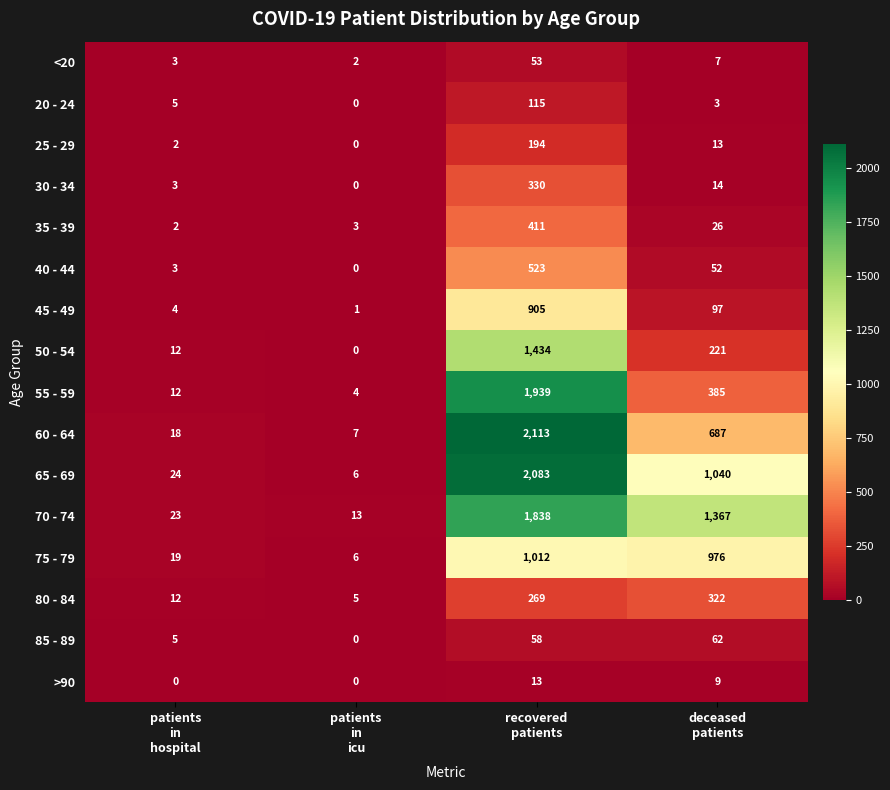

Which series changed the most between patients
in
icu and recovered
patients?

60 - 64